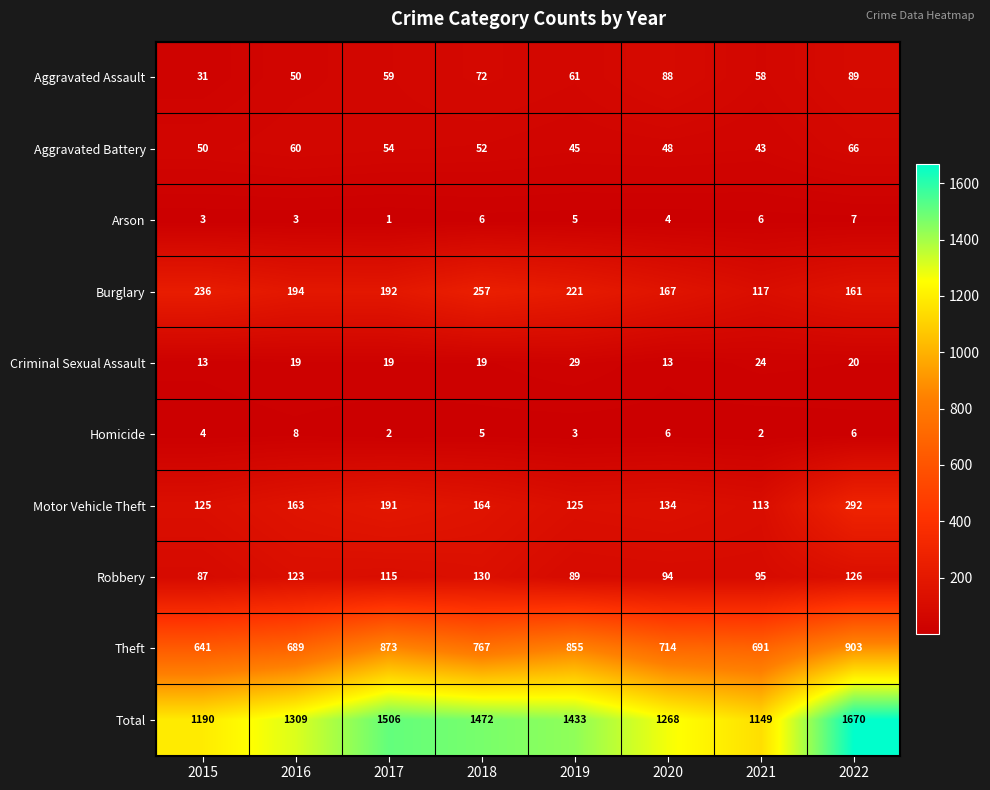

What is the difference between the highest and lowest values at 2020?

1264